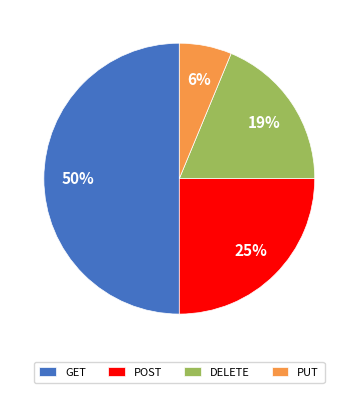

True or false: GET accounts for 50% of the total.

True